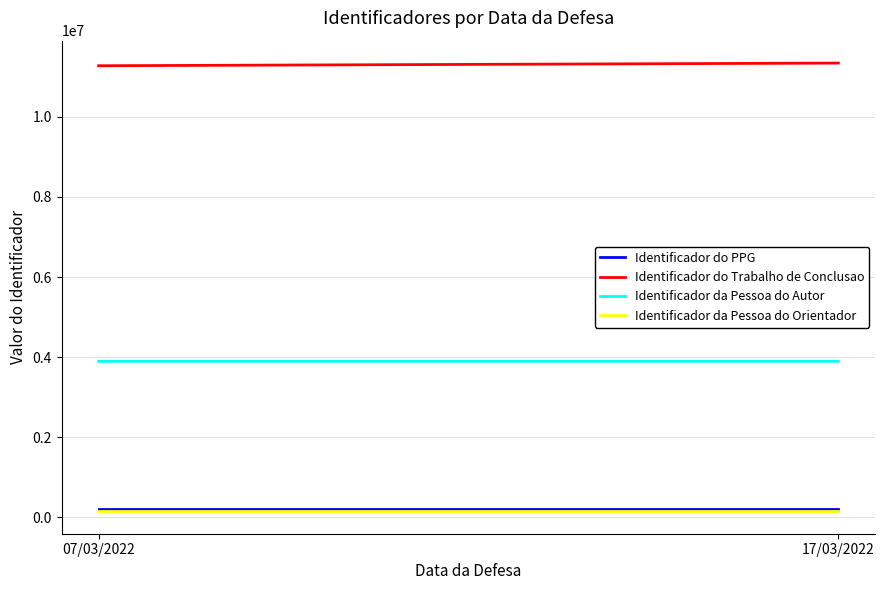

At which category is the sum across all series the highest?

17/03/2022